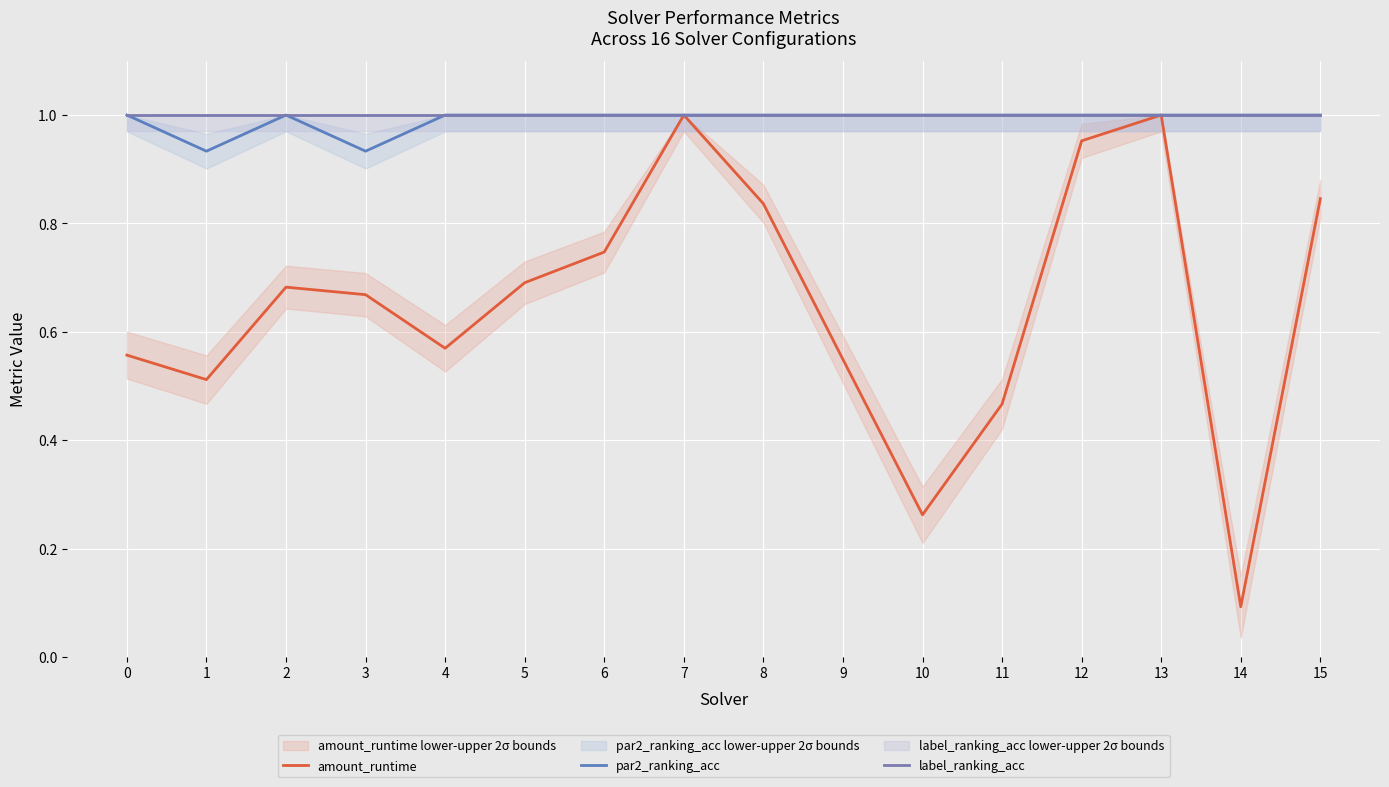

Rank the series at 2 from lowest to highest value.

amount_runtime, par2_ranking_acc, label_ranking_acc